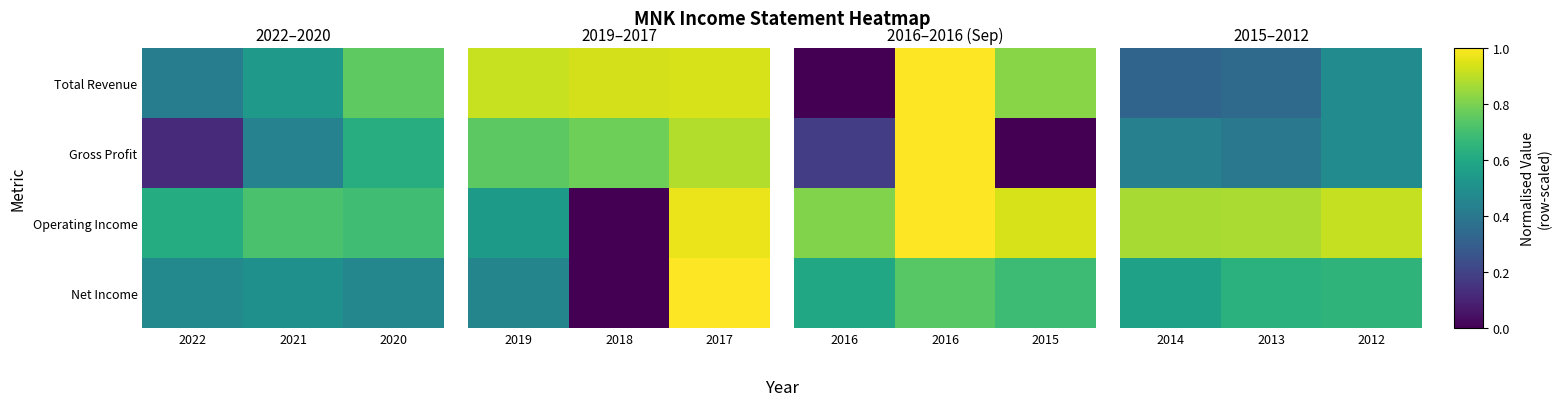

Read the Total Revenue value at 2014.

0.3